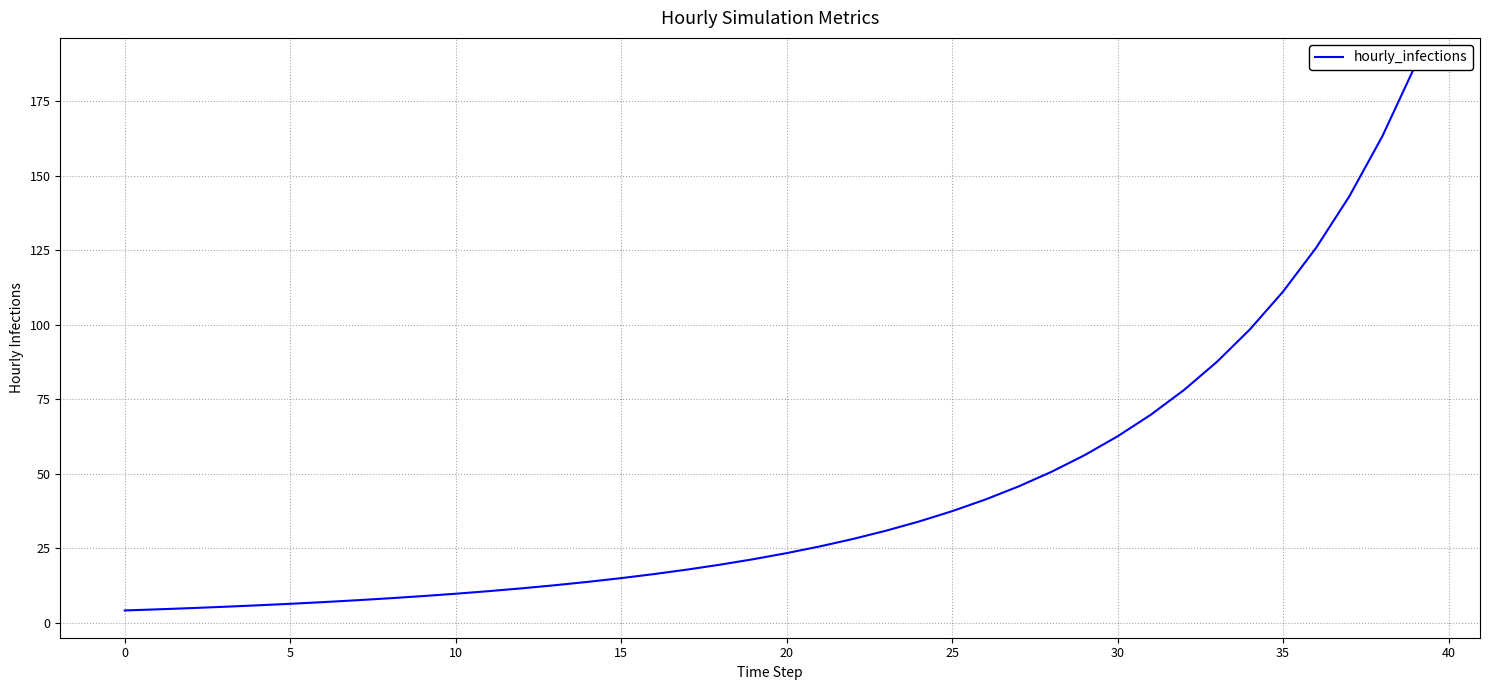

At which label is the value closest to 95?

34